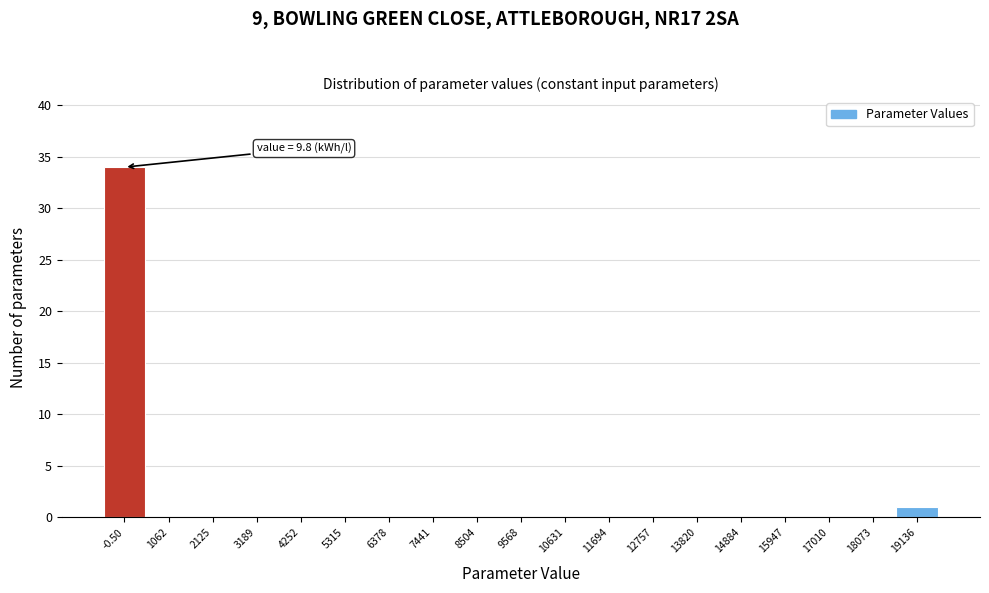

Reading left to right, what are all the values shown in this chart?

-0.50=34	1062=0	2125=0	3189=0	4252=0	5315=0	6378=0	7441=0	8504=0	9568=0	10631=0	11694=0	12757=0	13820=0	14884=0	15947=0	17010=0	18073=0	19136=1